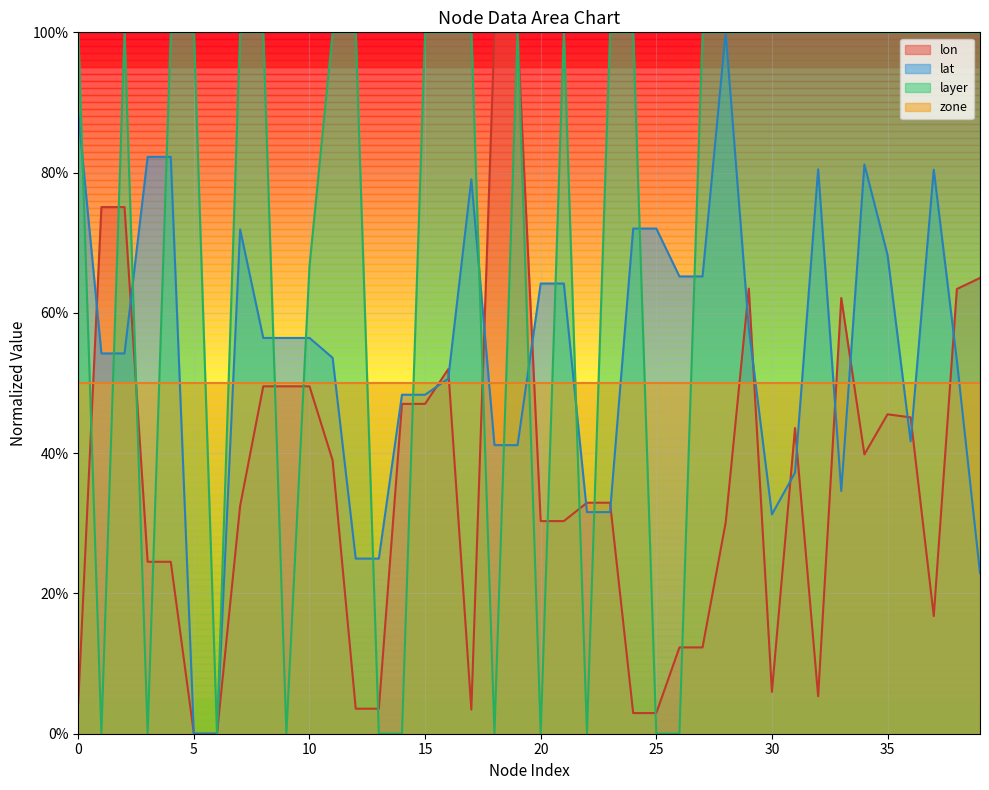

What is the difference between the maximum and second lowest values in the layer series?

1.0